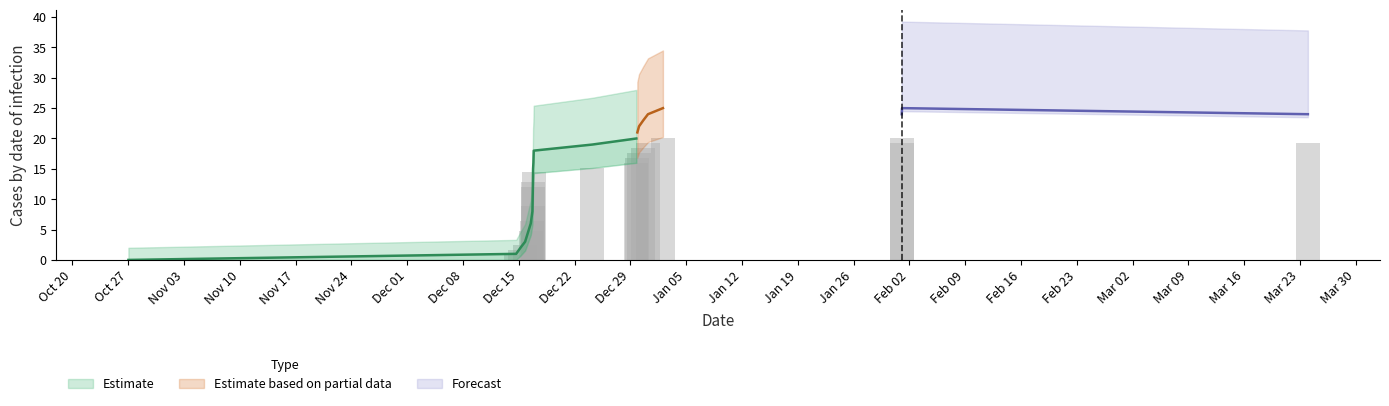

Reading right to left, what are all the values shown in this chart?

19.2	20.0	19.2	20.0	19.2	18.4	17.6	16.8	16.0	15.2	14.4	12.8	12.0	8.8	6.4	4.8	2.4	1.6	0.8	0.0